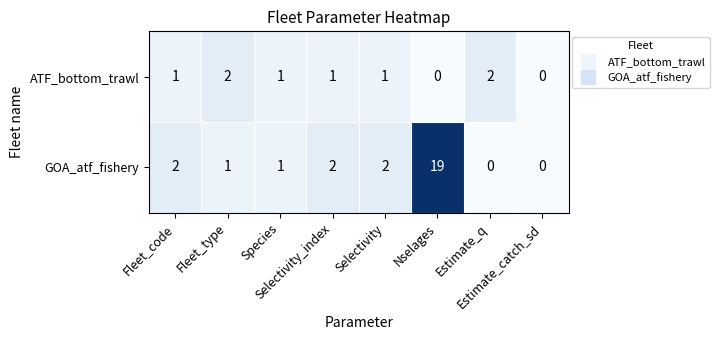

How many distinct data groups are displayed?

2